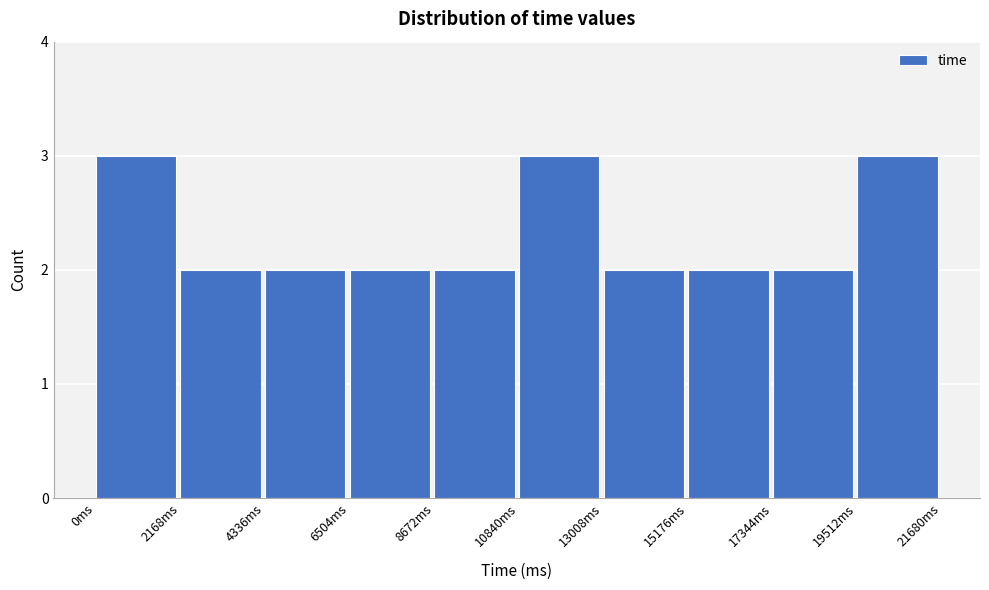

Reading left to right, transcribe this chart: for each bar, give the range it covers on the x-axis and its height. Neither the bar edges nor the heights are printed on the chart, so give them approximately, as read against the axes.

0 to 2000: 3
2000 to 4500: 2
4500 to 6500: 2
6500 to 8500: 2
8500 to 11000: 2
11000 to 13000: 3
13000 to 15000: 2
15000 to 17500: 2
17500 to 19500: 2
19500 to 21500: 3